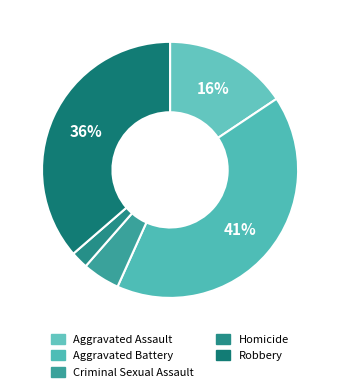

True or false: Homicide accounts for 2% of the total.

True